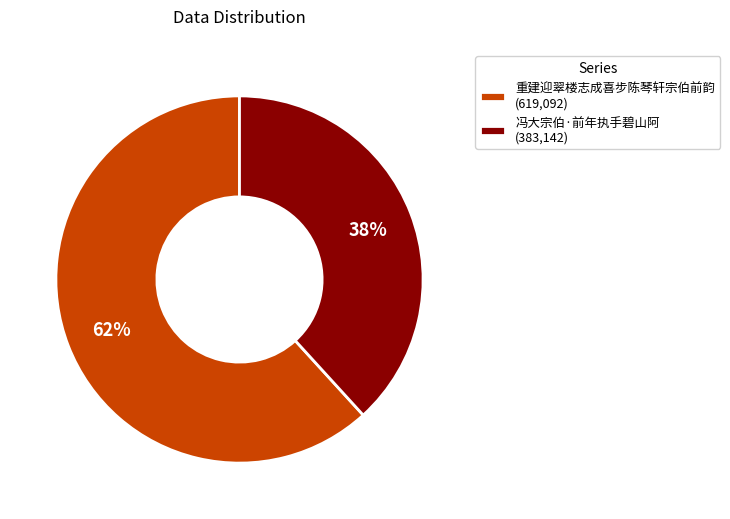

Which slice is the smallest?

冯大宗伯·前年执手碧山阿